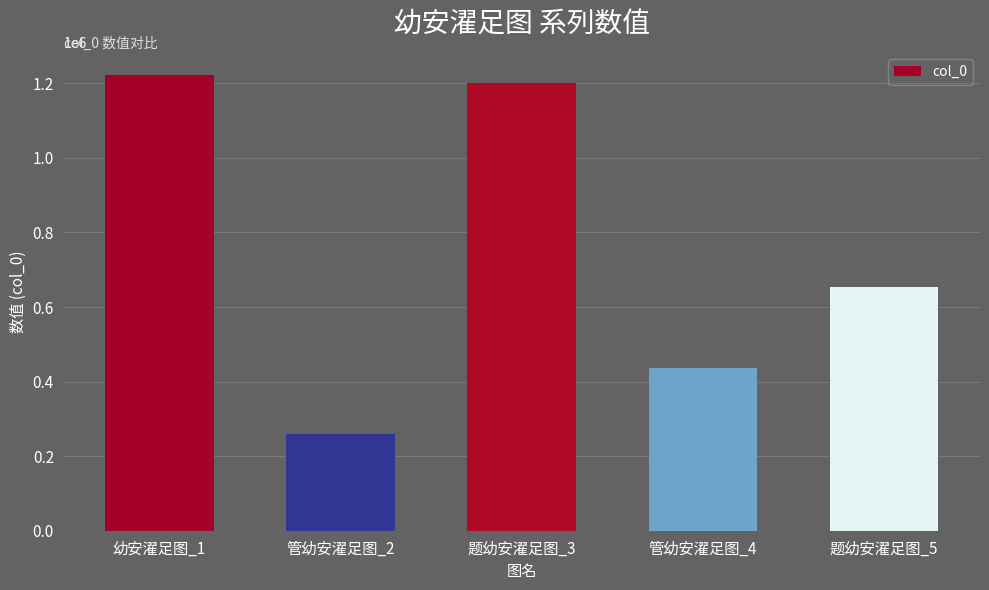

What is the label of the 4th bar from the left?

管幼安濯足图_4